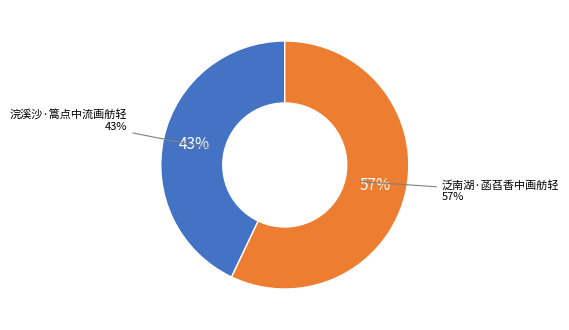

To the nearest percent, what is the average slice percentage?

50%